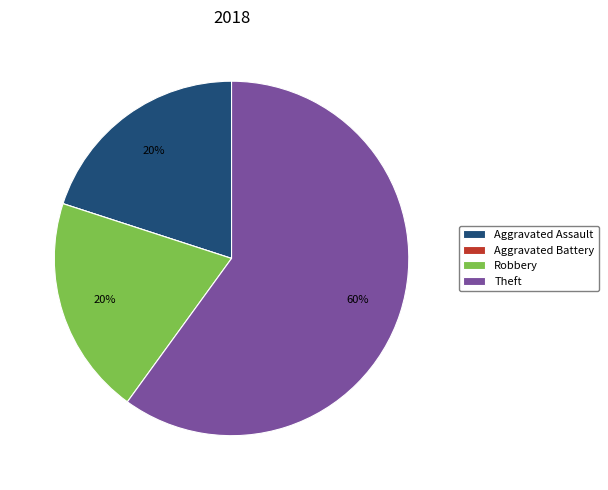

Which has a higher value, Theft or Aggravated Assault?

Theft